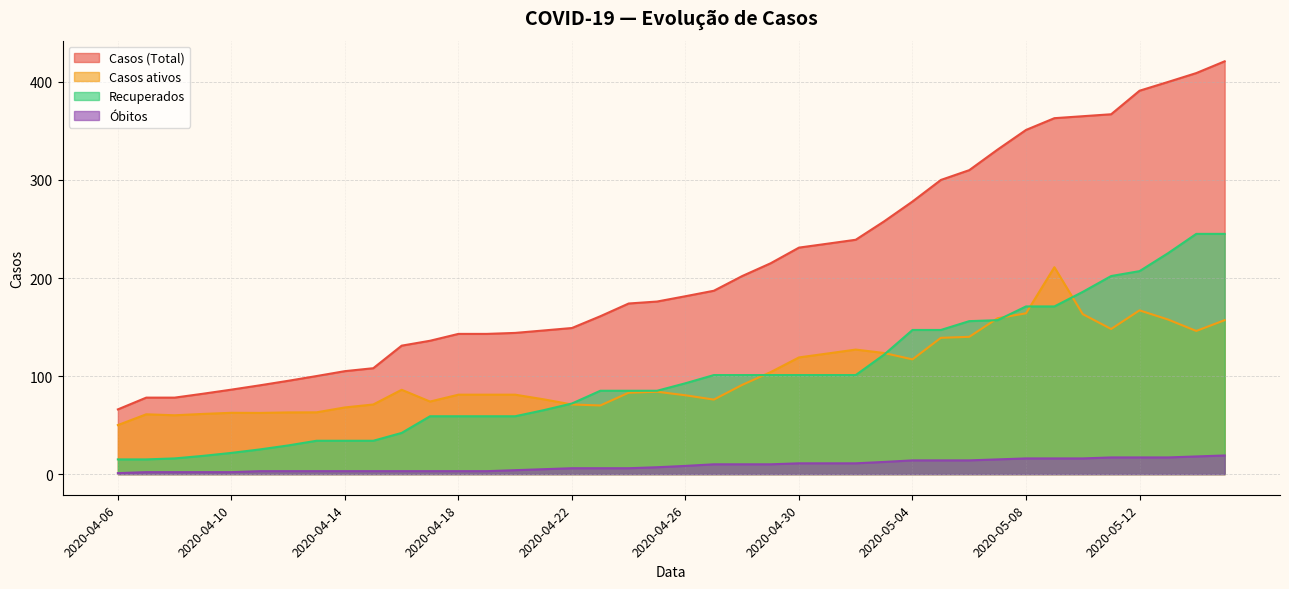

The value of Casos ativos at 2020-04-06 is 17.7. True or false?

False